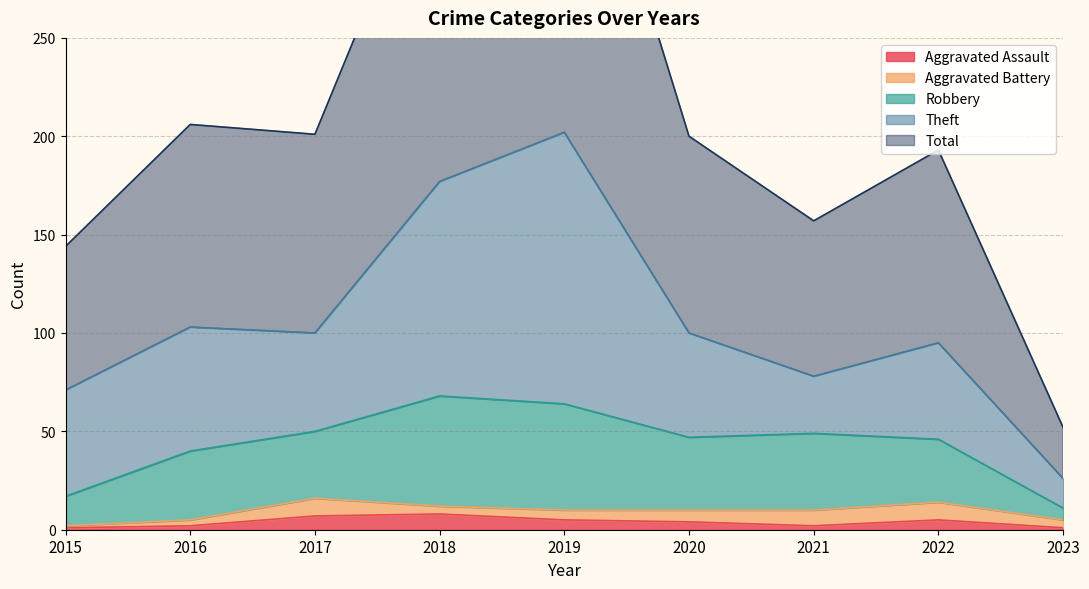

Where is the first local minimum for Total?

2017